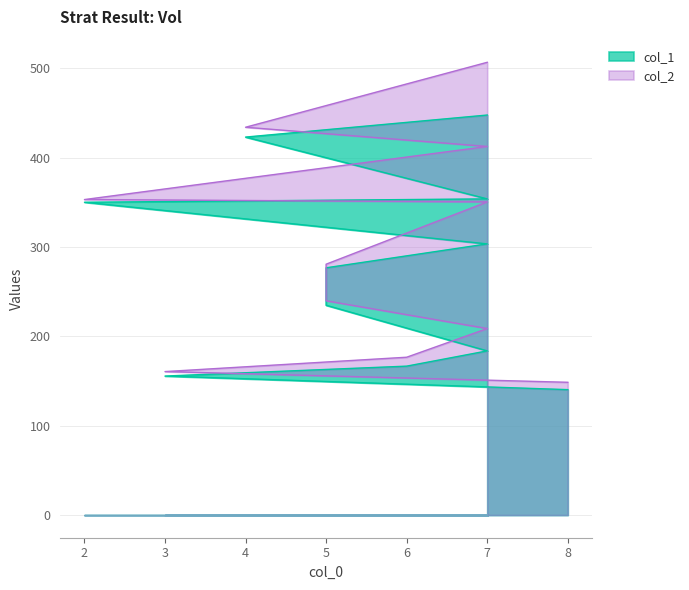

True or false: col_2 has a value of 518.1 at 7.

False